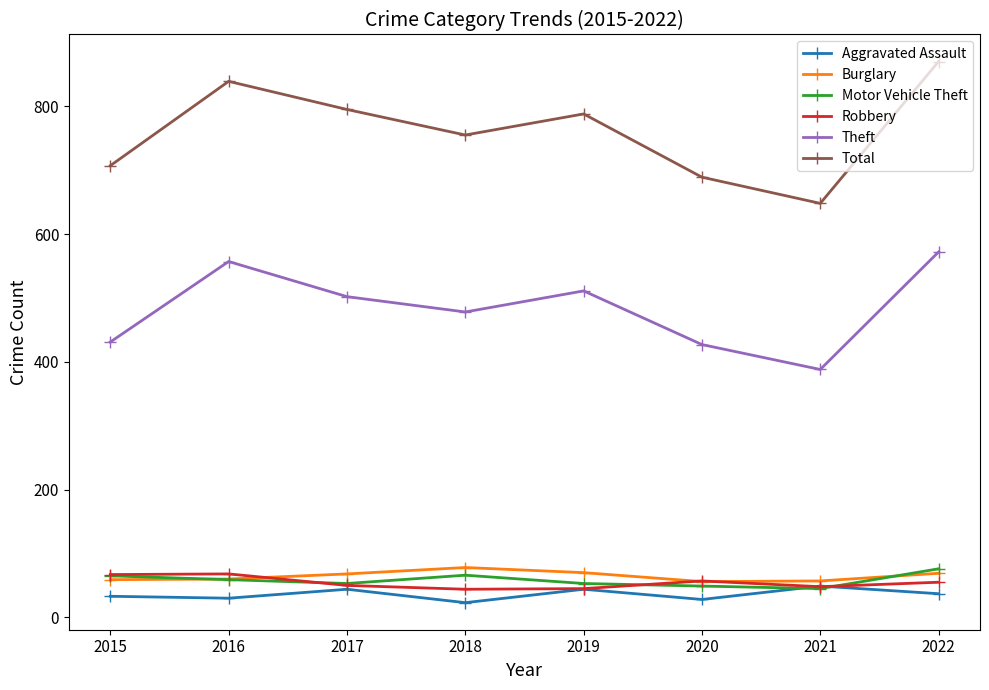

True or false: Total and Aggravated Assault cross at least once.

False